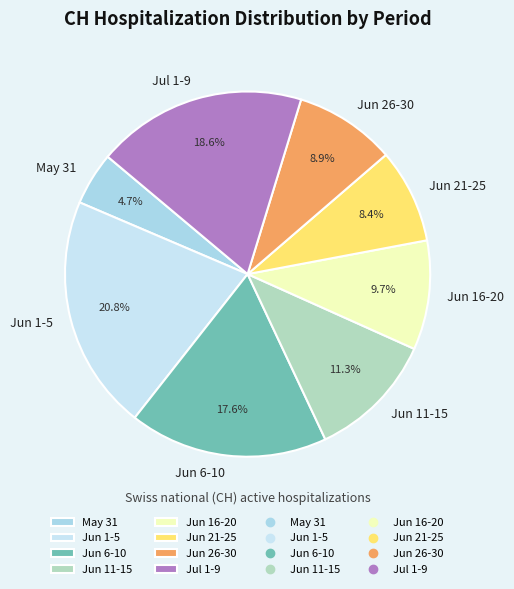

Which category has the biggest portion of the pie?

Jun 1-5